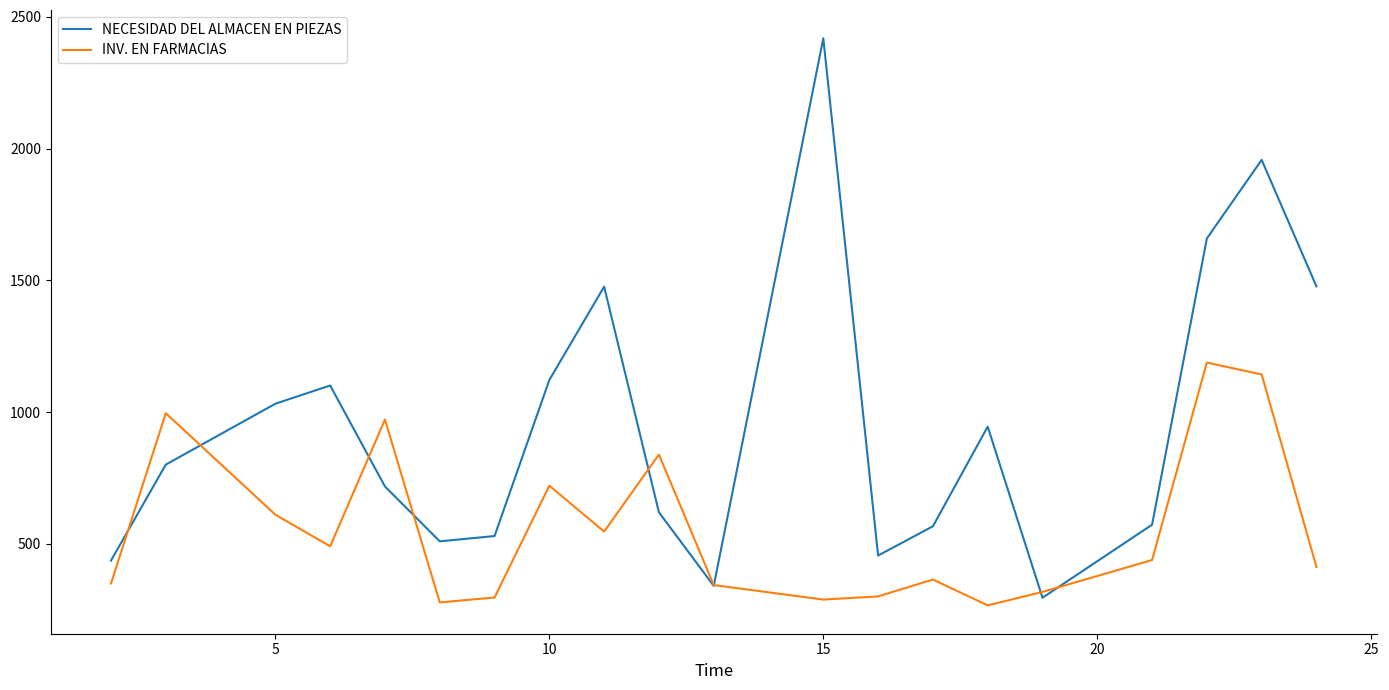

In INV. EN FARMACIAS, how many points are lower than both neighbors (excluding endpoints)?

5